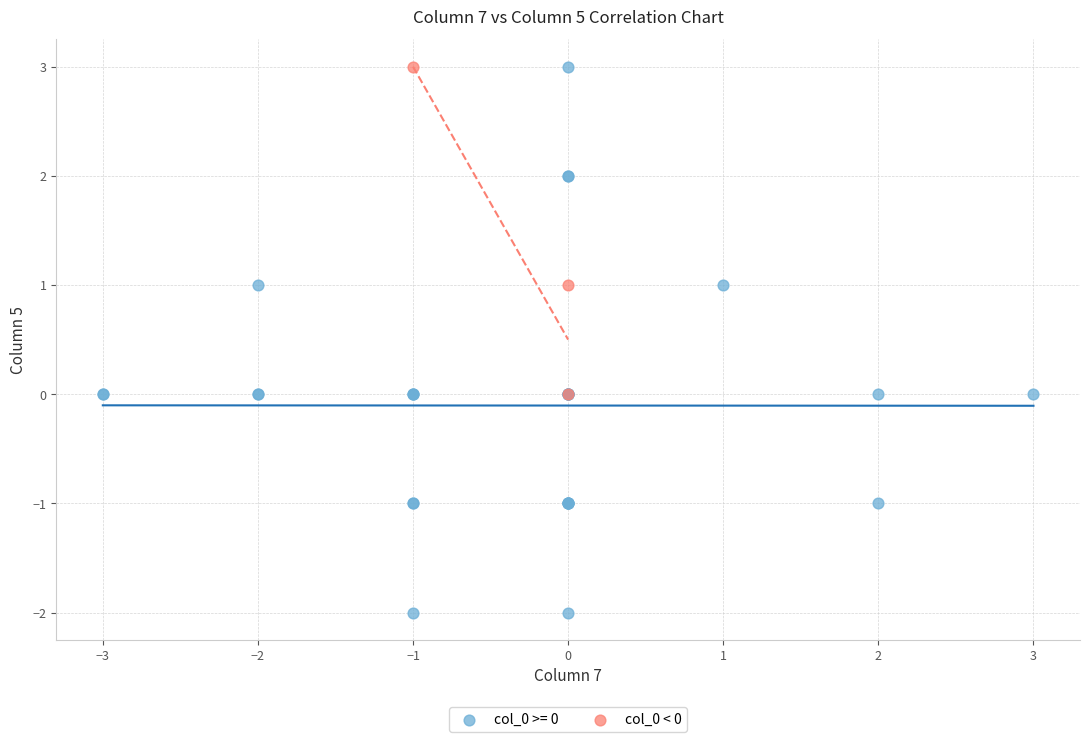

Which series contains the lowest Y value?

col_0 >= 0